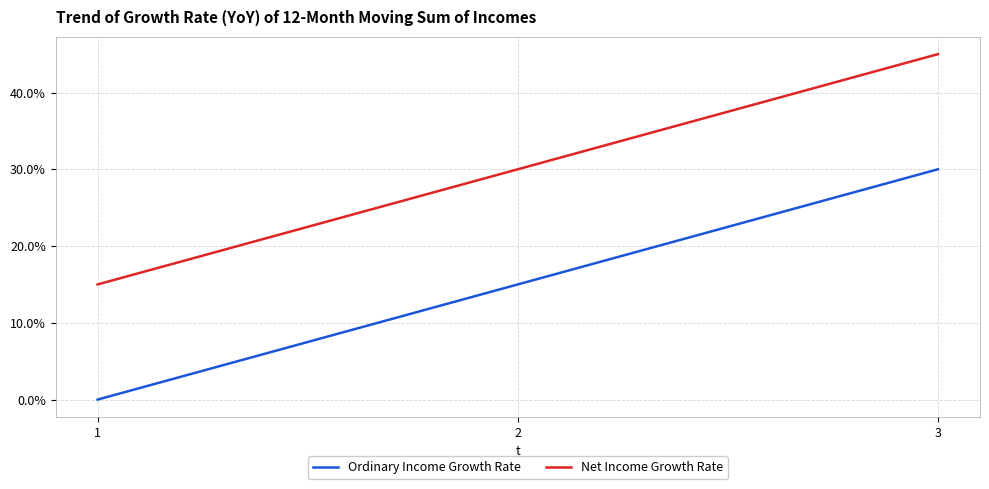

What is the maximum value for Net Income Growth Rate?

45